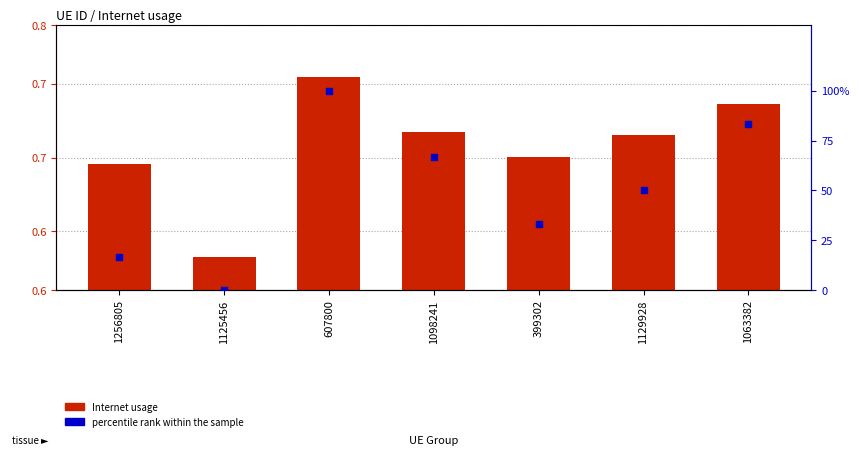

Which series contains the lowest Y value?

percentile rank within the sample